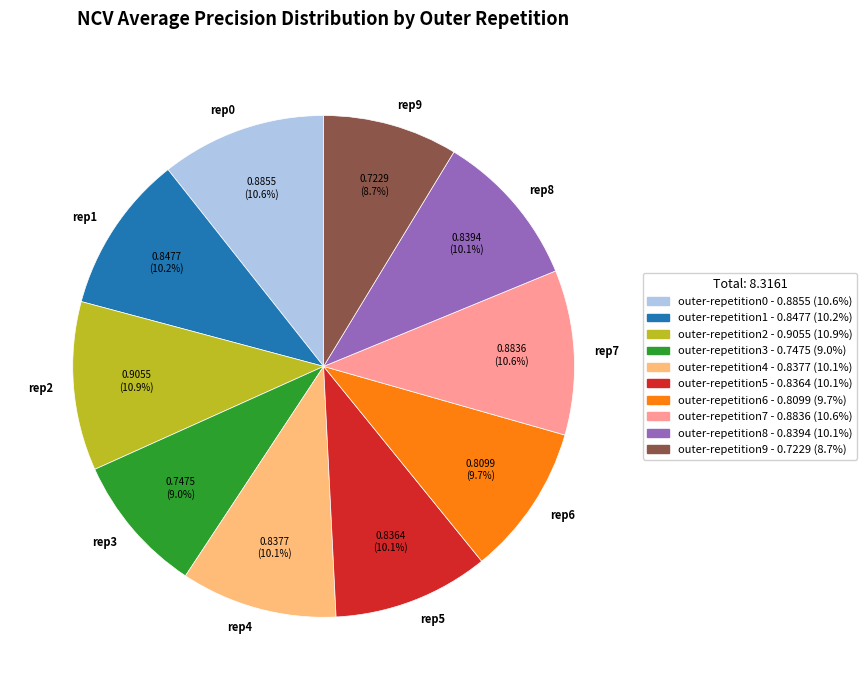

Combined, what portion of the pie is outer-repetition9 and outer-repetition6?

18.4%